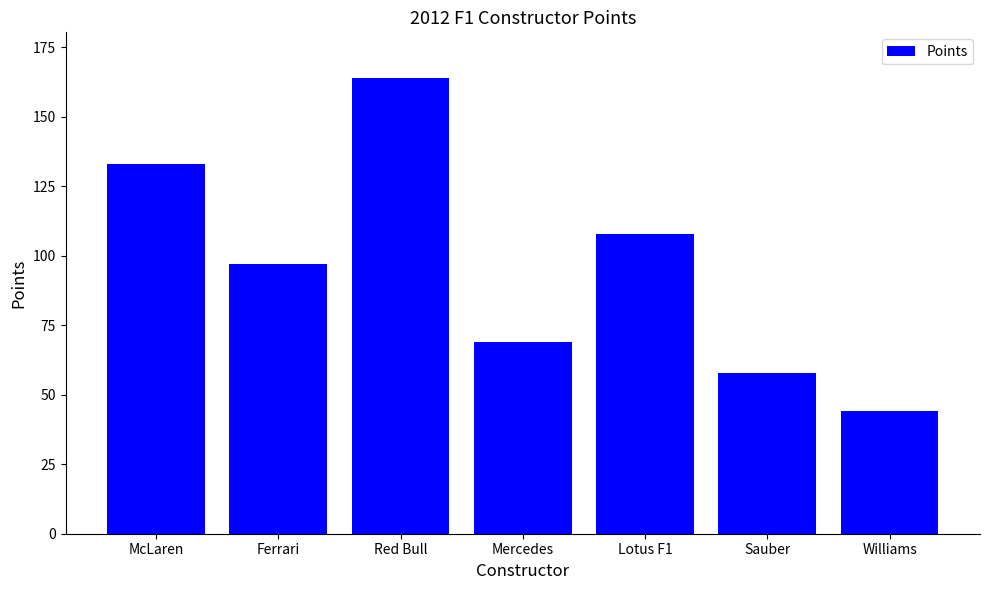

What is the value of the 5th bar from the left?

108